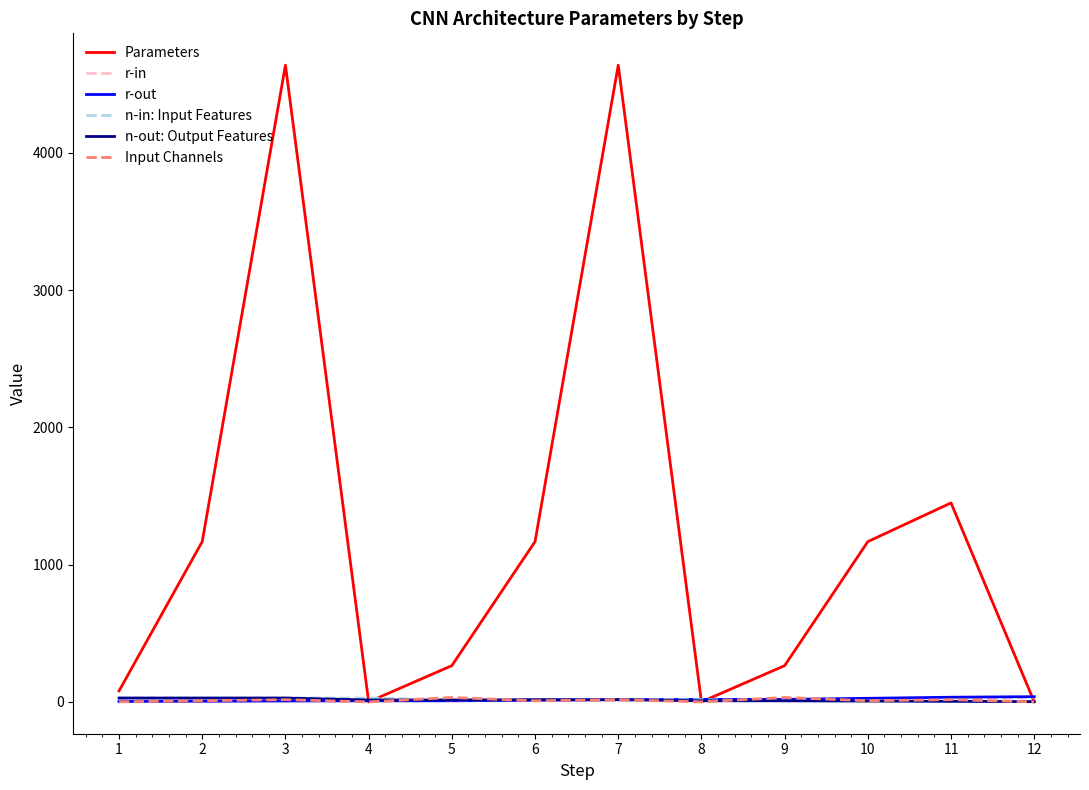

Does the chart have visible grid lines?

No